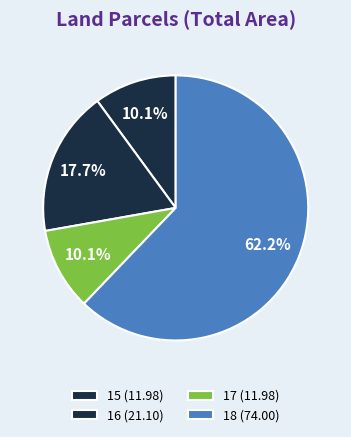

How many slices are in this pie chart?

4